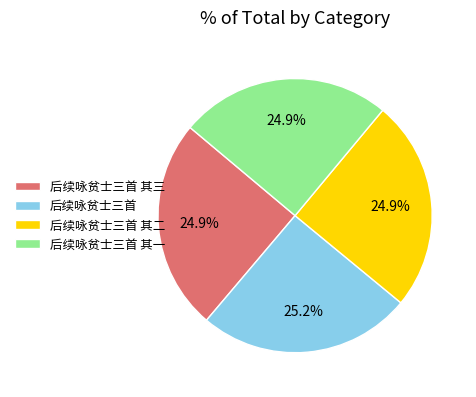

Does 后续咏贫士三首 其二 represent more than half of the total?

No